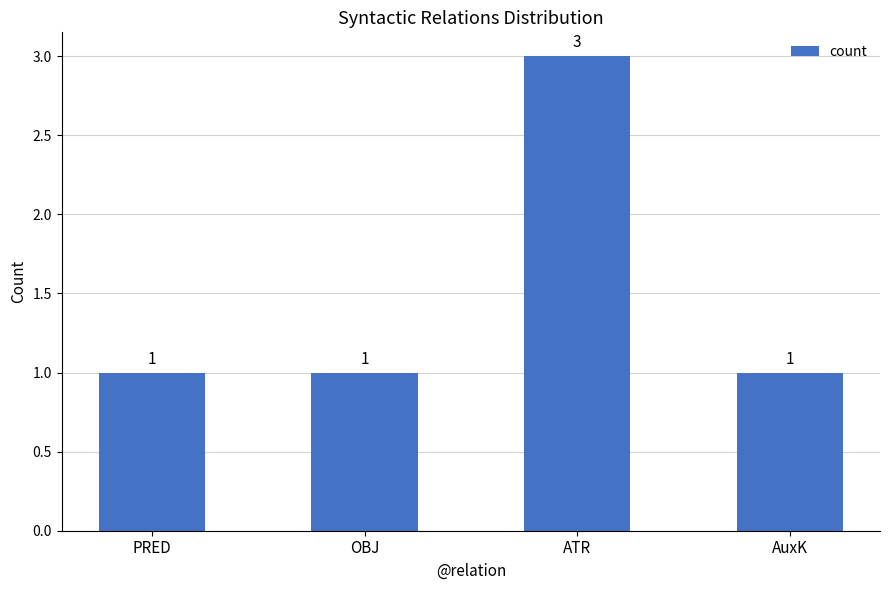

What is the label of the 2nd bar from the right?

ATR